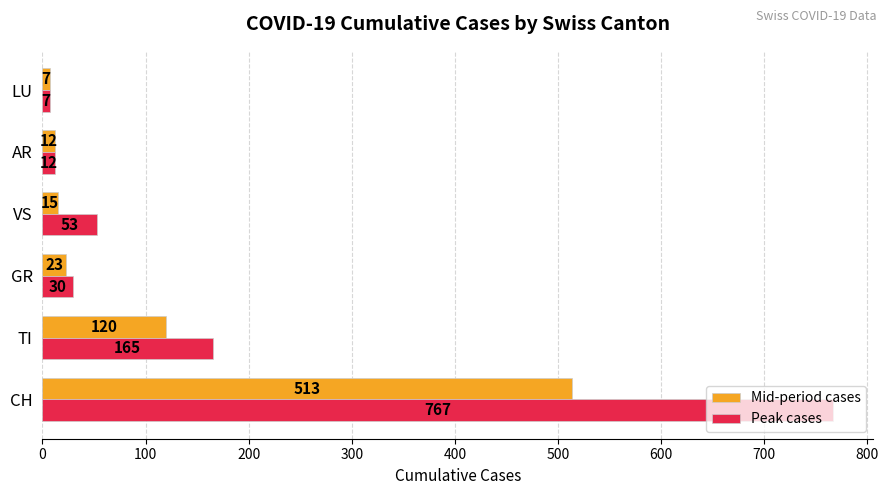

What is the minimum value for Peak cases?

7